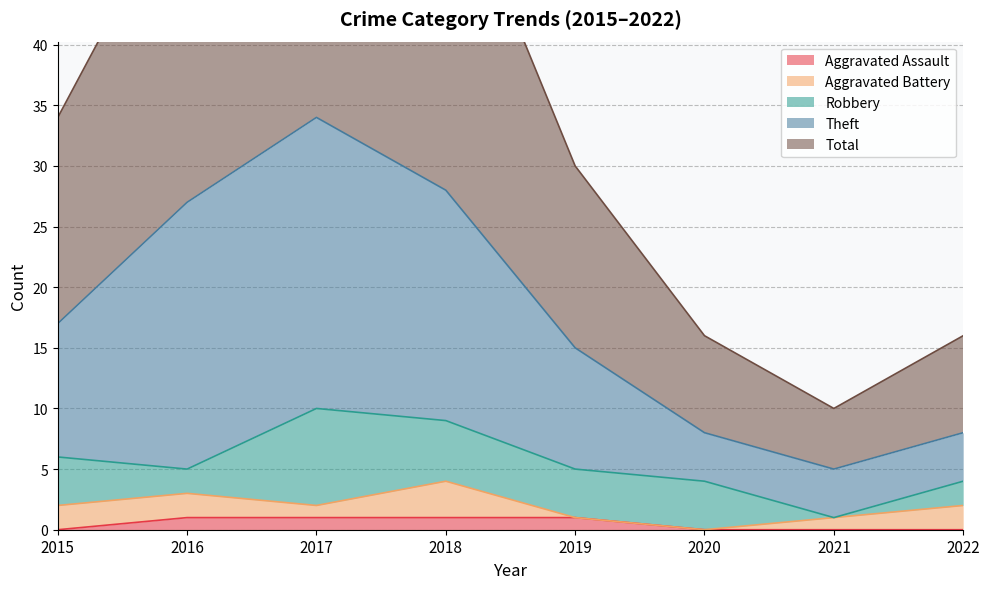

True or false: Aggravated Assault has a value of 1 at 2019.

True